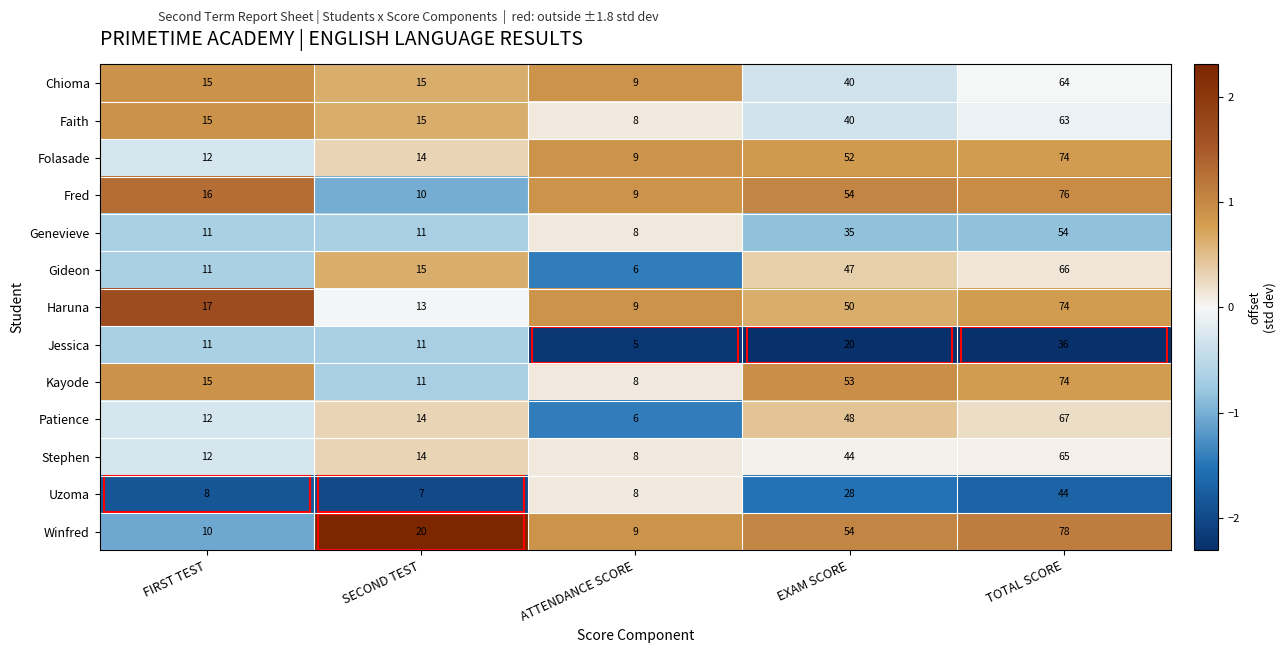

Which label corresponds to the largest value in the chart?

TOTAL SCORE